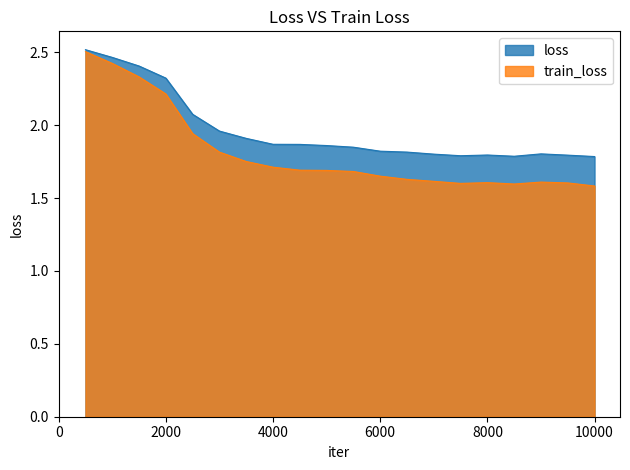

Reading left to right, what are all the values shown in this chart?

loss: 2.5	2.5	2.4	2.3	2.1	2.0	1.9	1.9	1.9	1.9	1.8	1.8	1.8	1.8	1.8	1.8	1.8	1.8	1.8	1.8
train_loss: 2.5	2.4	2.3	2.2	1.9	1.8	1.8	1.7	1.7	1.7	1.7	1.7	1.6	1.6	1.6	1.6	1.6	1.6	1.6	1.6